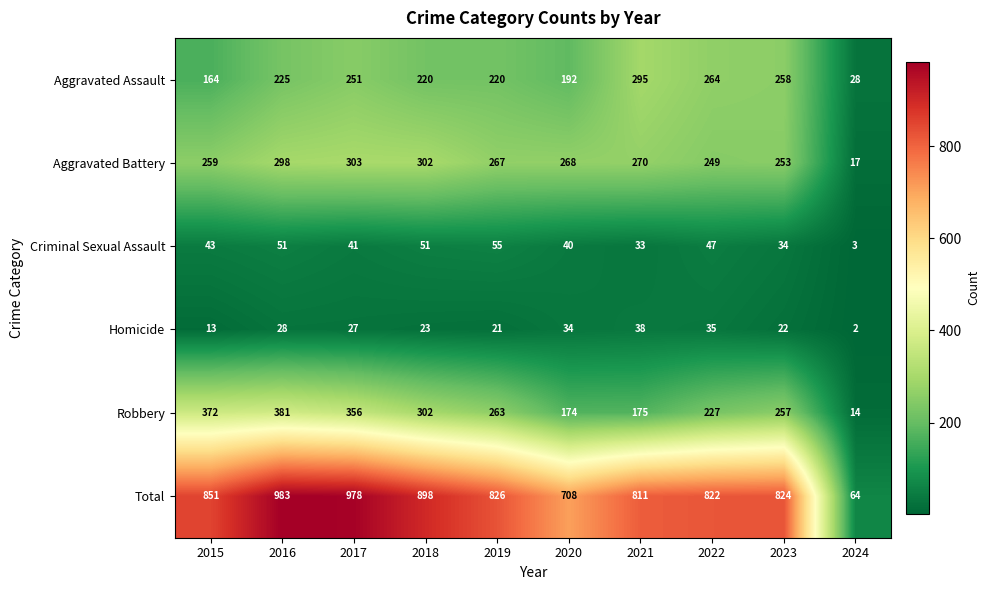

What is the total value across all series at 2020?

1416